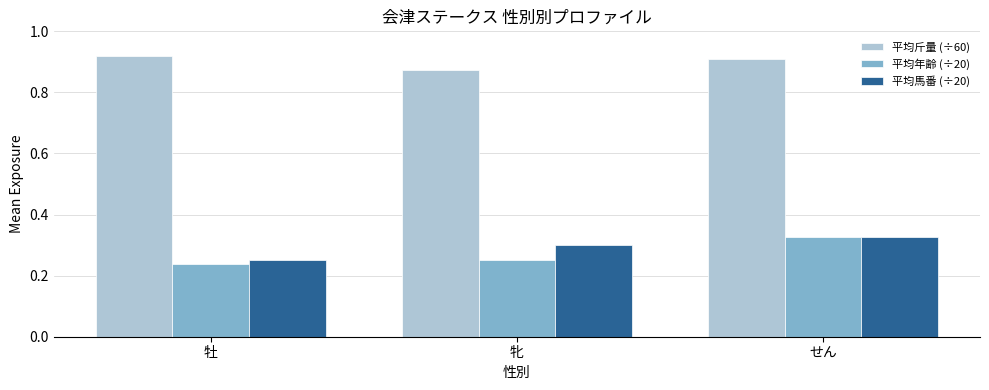

What is the sum of all 平均年齢 (÷20) values?

0.8